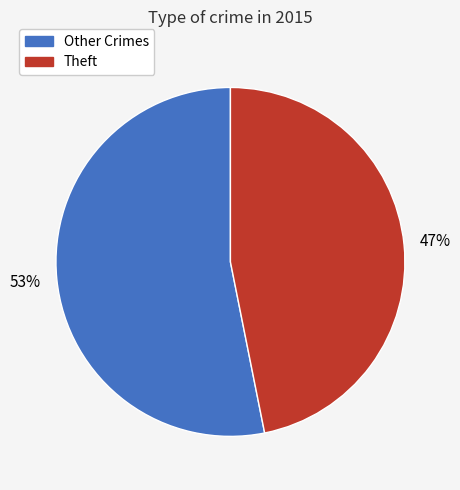

To the nearest percent, what portion does Other Crimes represent?

53%